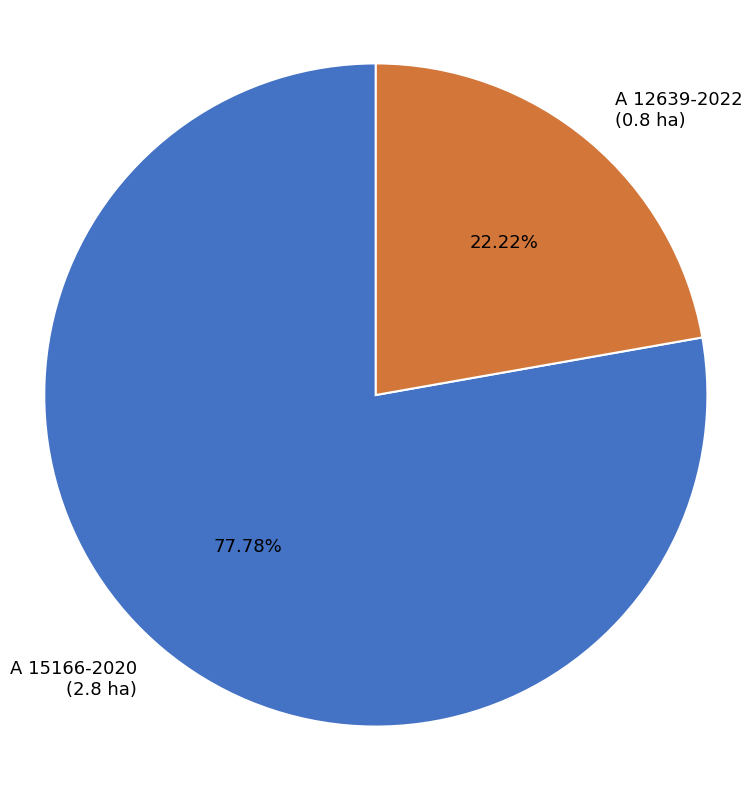

To the nearest percent, what percentage of the pie is A 12639-2022?

22%